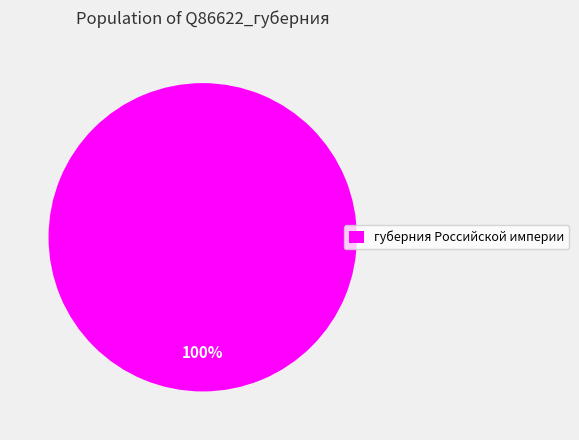

To the nearest percent, what portion does губерния Российской империи represent?

100%